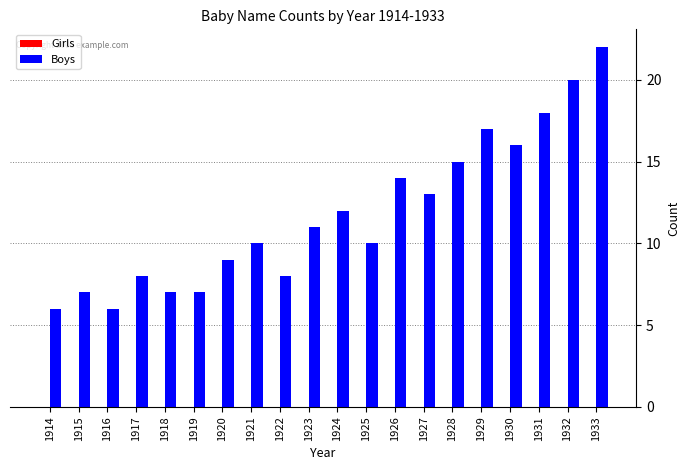

Approximately how many times larger is the value at 1914 compared to 1923?

0.5